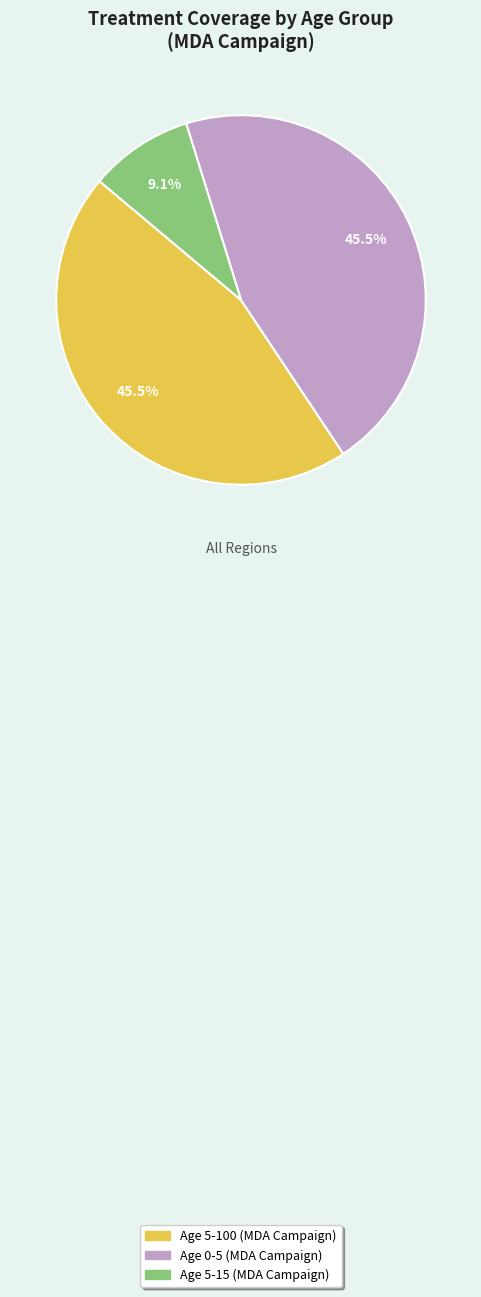

What is the smallest slice in the pie chart?

Age 5-15 (MDA Campaign)